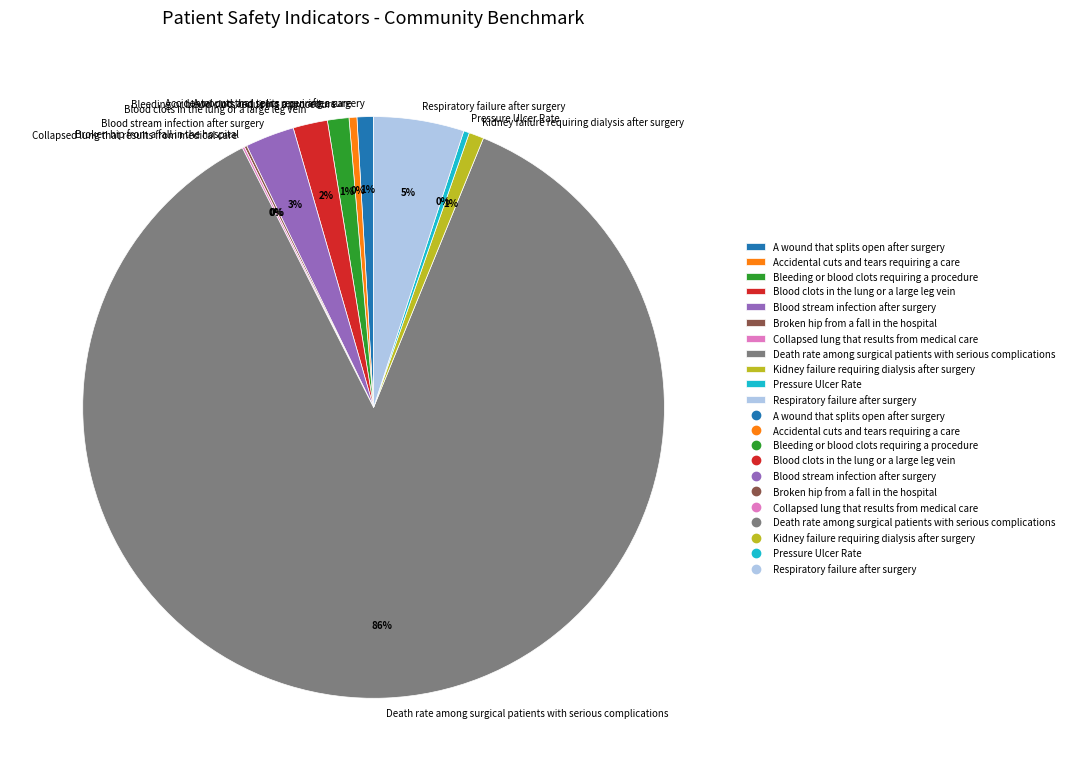

What is the largest slice in the pie chart?

Death rate among surgical patients with serious complications